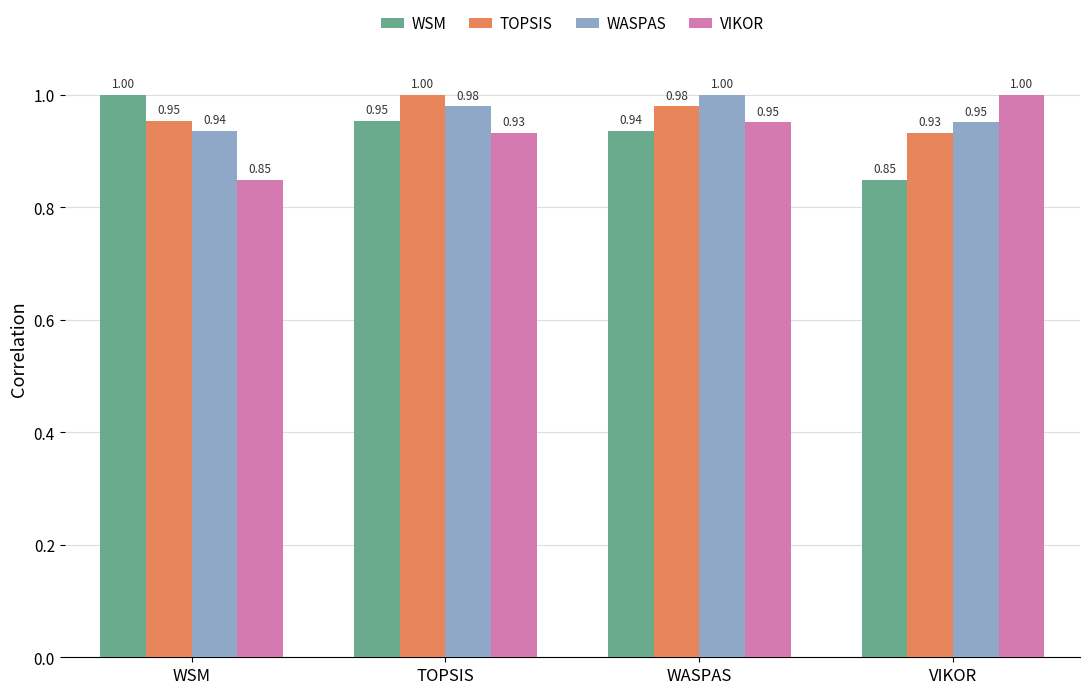

Count the TOPSIS values in the range 0 to 1.

4